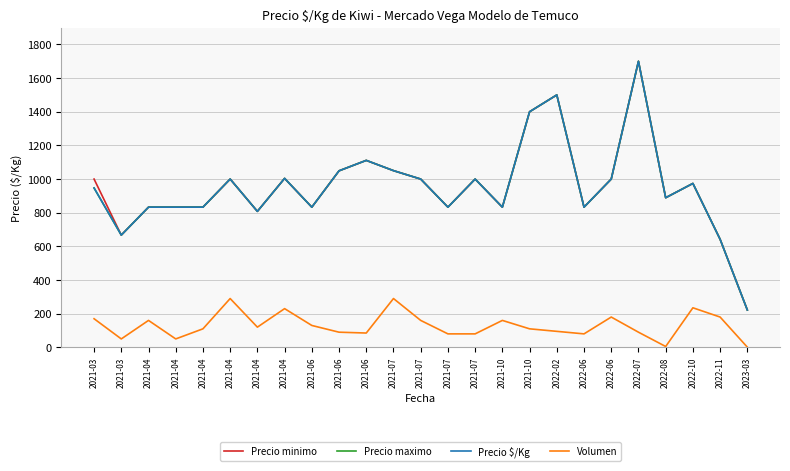

What is the maximum value shown in the chart?

1700